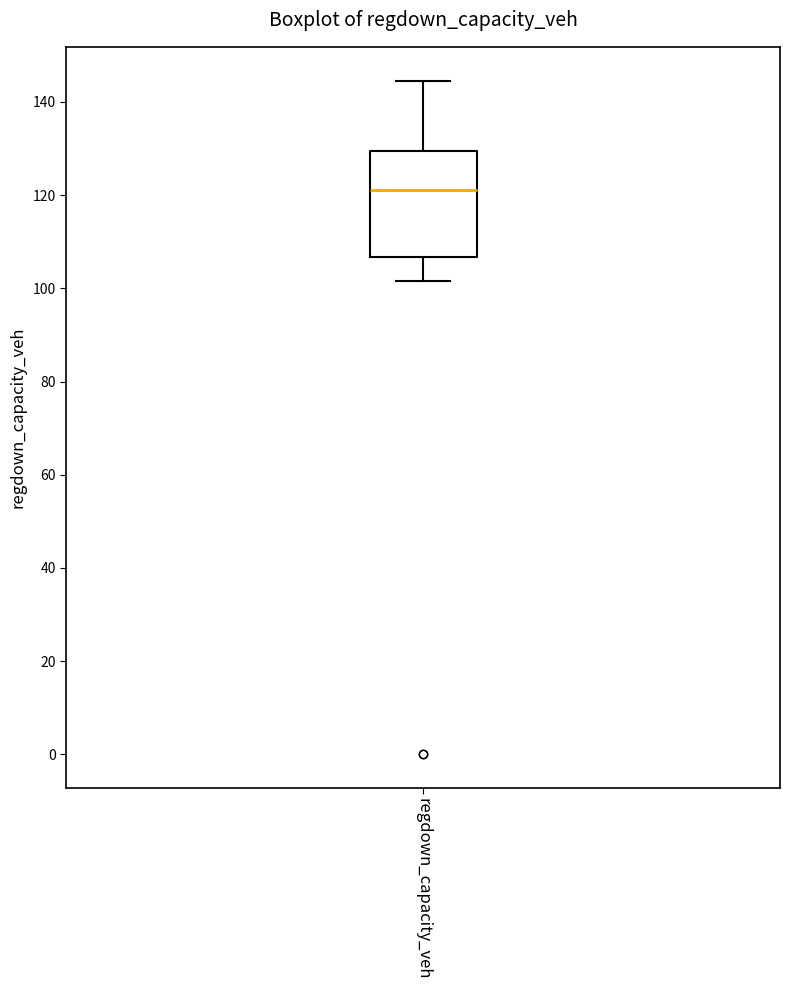

Transcribe this box plot: give where the median line is, the range the box spans, and where the two whiskers end, as read against the y-axis. The values are not printed on the chart, so give them approximately, as read against the axis.

median 122, box 106 to 130, whiskers 102 to 144